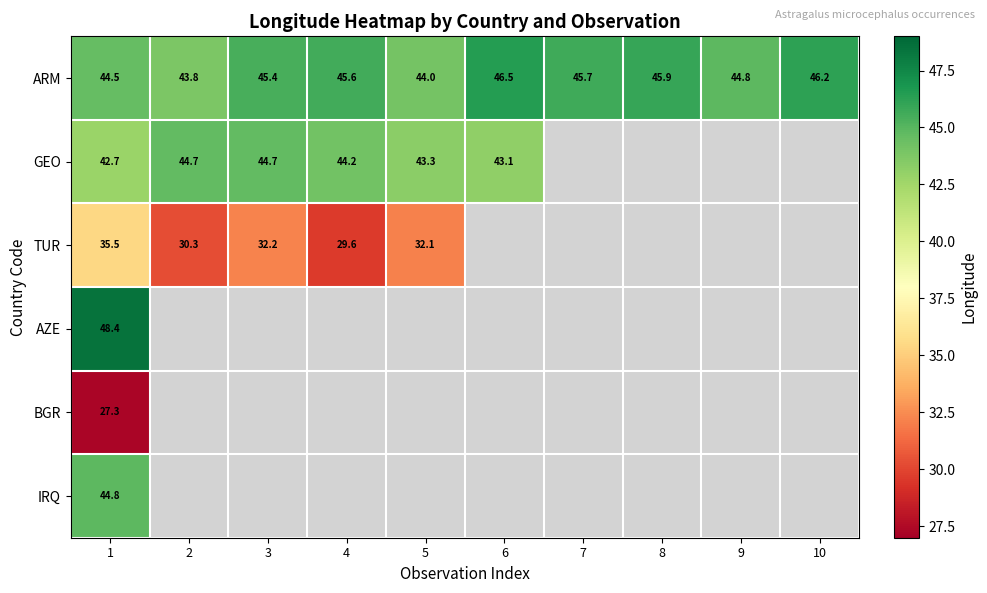

Which category has the highest value across all series?

1